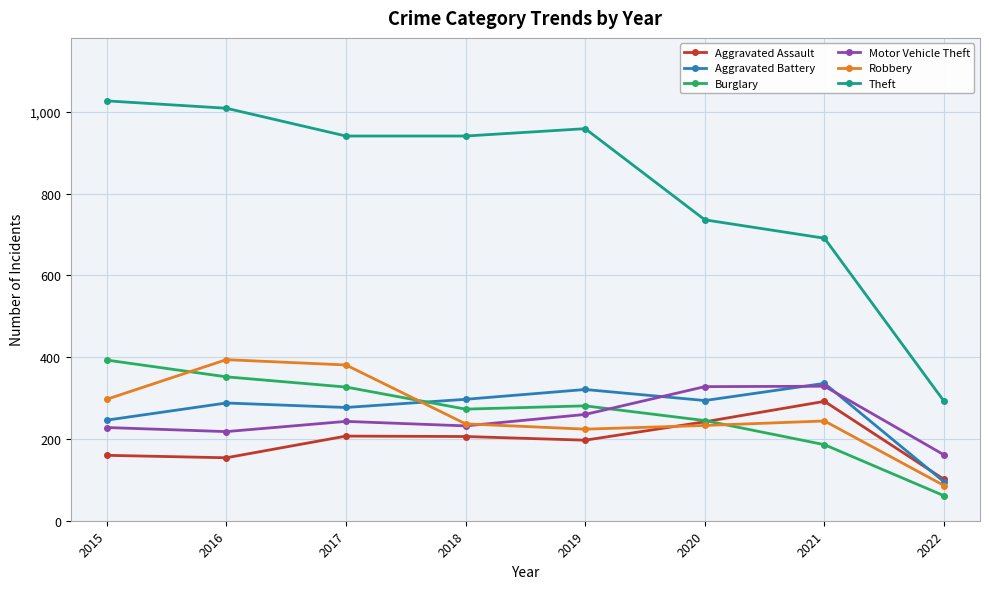

What are all the series names shown in the legend?

Aggravated Assault, Aggravated Battery, Burglary, Motor Vehicle Theft, Robbery, Theft